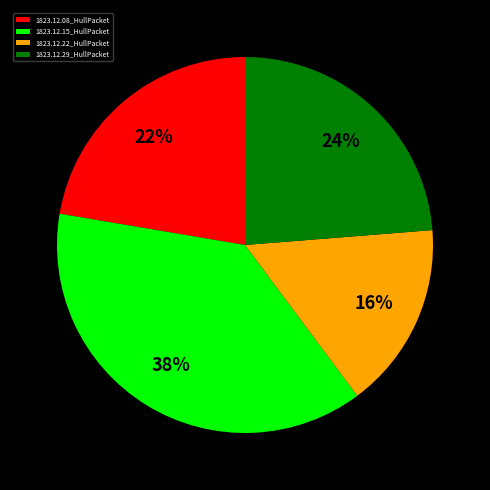

Which slice is the largest?

1823.12.15_HullPacket